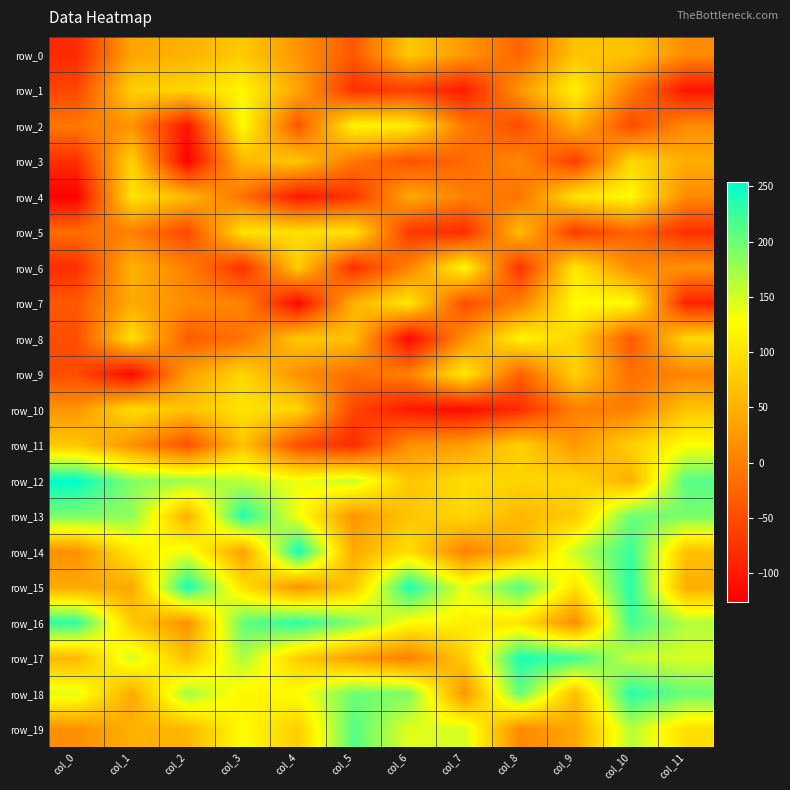

Which has a higher value, col_4 or col_3?

col_3